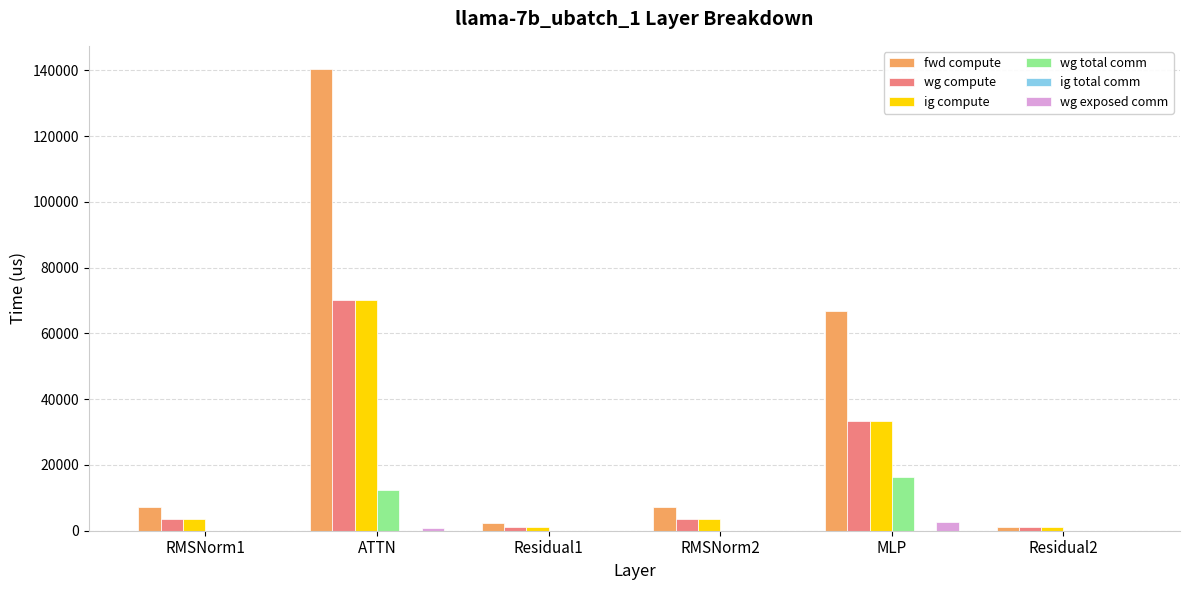

The fwd compute series shows 7350.7 at RMSNorm1. True or false?

True